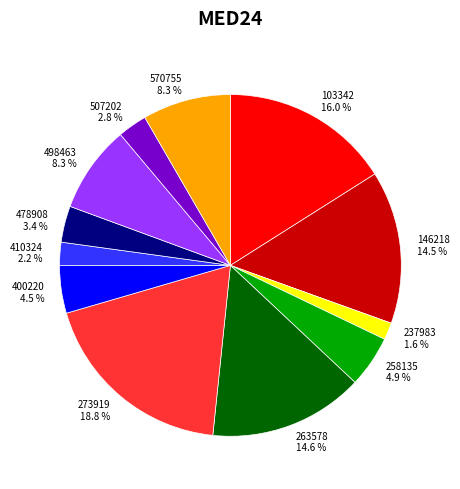

Is there a majority slice in this chart?

No